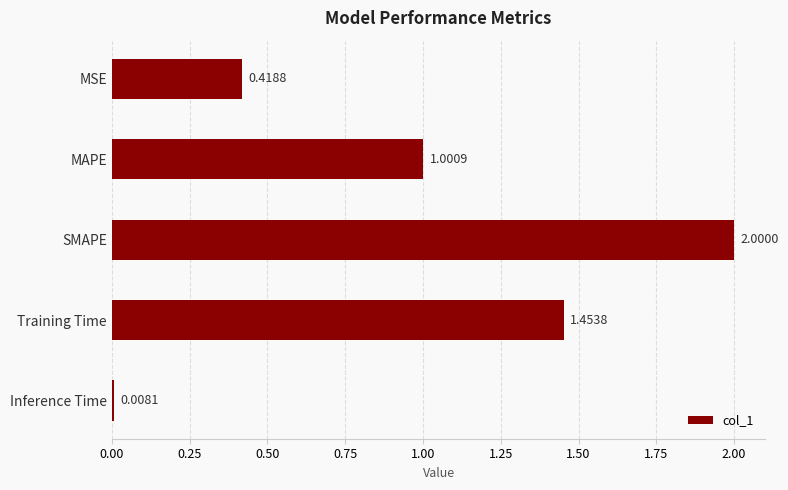

What is the label of the 3rd bar from the top?

SMAPE